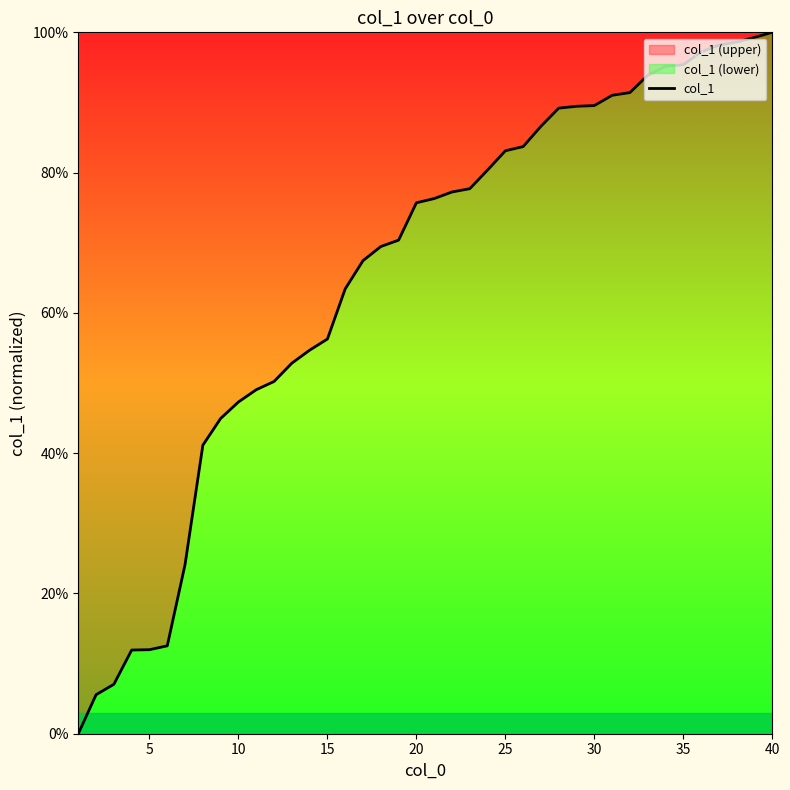

Does the chart display data point markers on the line(s)?

No